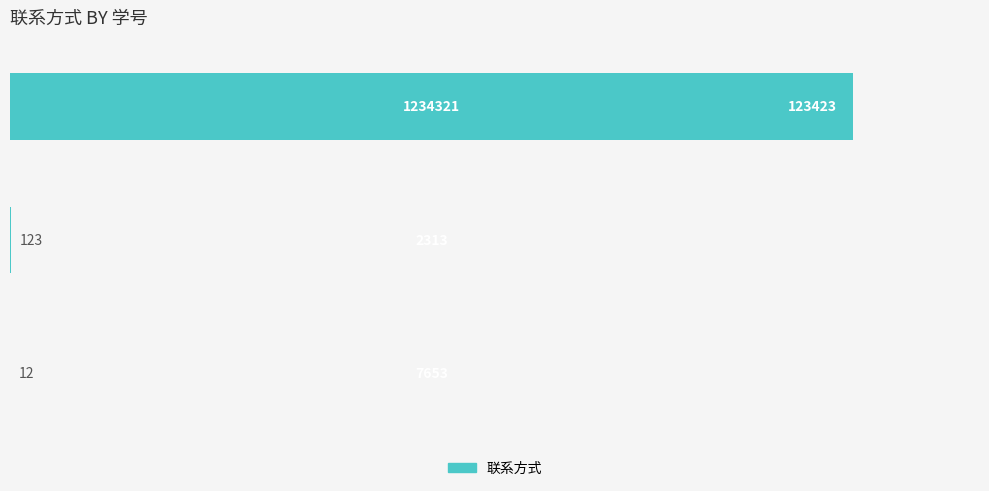

What is the sum of all values?

123558